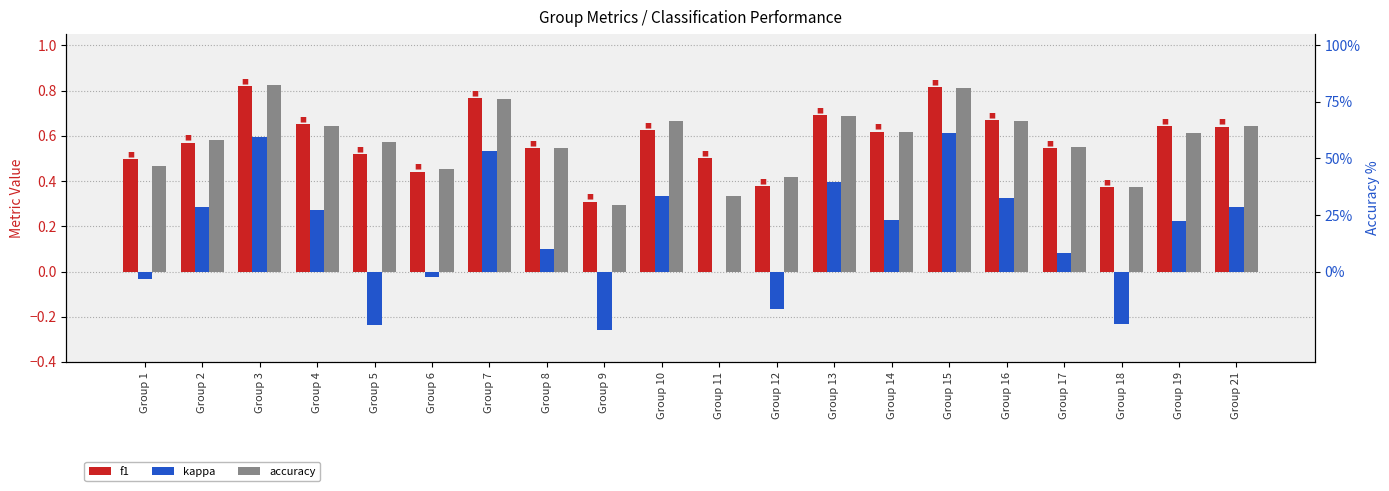

Reading left to right, transcribe all the data shown in this chart.

f1: Group 1=0.5	Group 2=0.6	Group 3=0.8	Group 4=0.7	Group 5=0.5	Group 6=0.4	Group 7=0.8	Group 8=0.5	Group 9=0.3	Group 10=0.6	Group 11=0.5	Group 12=0.4	Group 13=0.7	Group 14=0.6	Group 15=0.8	Group 16=0.7	Group 17=0.5	Group 18=0.4	Group 19=0.6	Group 21=0.6
kappa: Group 1=-0.0	Group 2=0.3	Group 3=0.6	Group 4=0.3	Group 5=-0.2	Group 6=-0.0	Group 7=0.5	Group 8=0.1	Group 9=-0.3	Group 10=0.3	Group 11=0.0	Group 12=-0.2	Group 13=0.4	Group 14=0.2	Group 15=0.6	Group 16=0.3	Group 17=0.1	Group 18=-0.2	Group 19=0.2	Group 21=0.3
accuracy: Group 1=0.5	Group 2=0.6	Group 3=0.8	Group 4=0.6	Group 5=0.6	Group 6=0.5	Group 7=0.8	Group 8=0.5	Group 9=0.3	Group 10=0.7	Group 11=0.3	Group 12=0.4	Group 13=0.7	Group 14=0.6	Group 15=0.8	Group 16=0.7	Group 17=0.6	Group 18=0.4	Group 19=0.6	Group 21=0.6